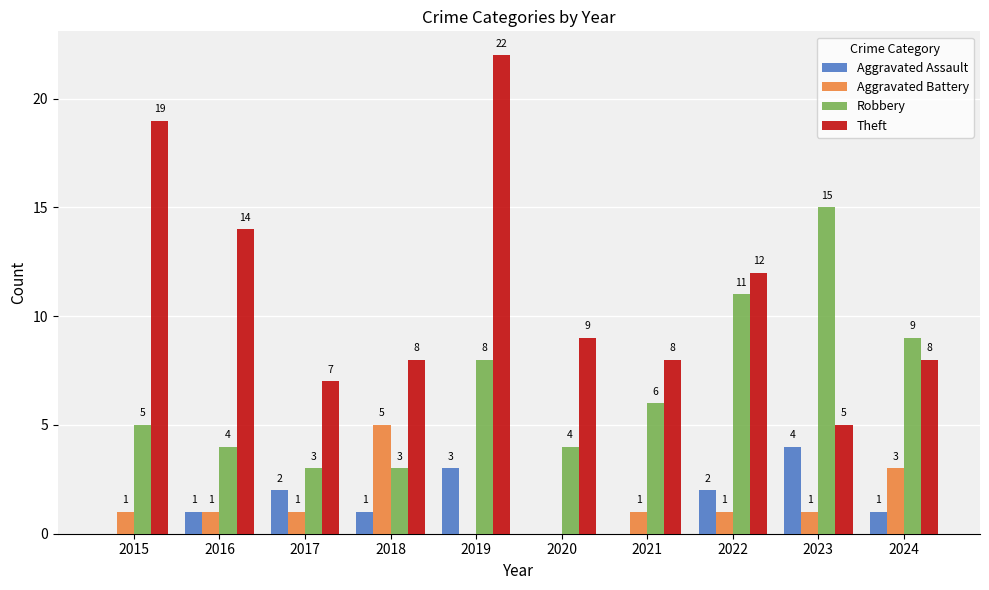

Reading left to right, extract all data points from this chart.

Aggravated Assault: 2015=0	2016=1	2017=2	2018=1	2019=3	2020=0	2021=0	2022=2	2023=4	2024=1
Aggravated Battery: 2015=1	2016=1	2017=1	2018=5	2019=0	2020=0	2021=1	2022=1	2023=1	2024=3
Robbery: 2015=5	2016=4	2017=3	2018=3	2019=8	2020=4	2021=6	2022=11	2023=15	2024=9
Theft: 2015=19	2016=14	2017=7	2018=8	2019=22	2020=9	2021=8	2022=12	2023=5	2024=8